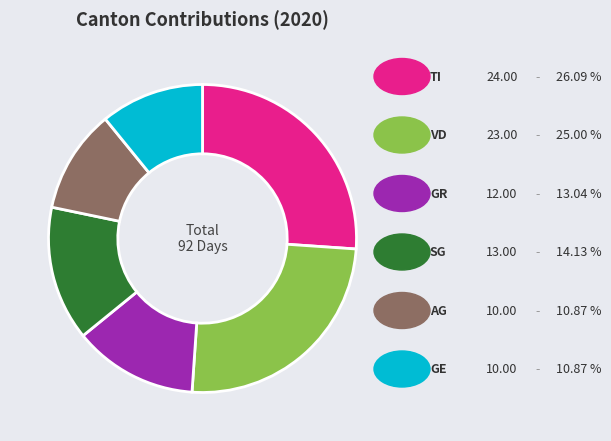

How many slices are in this pie chart?

6